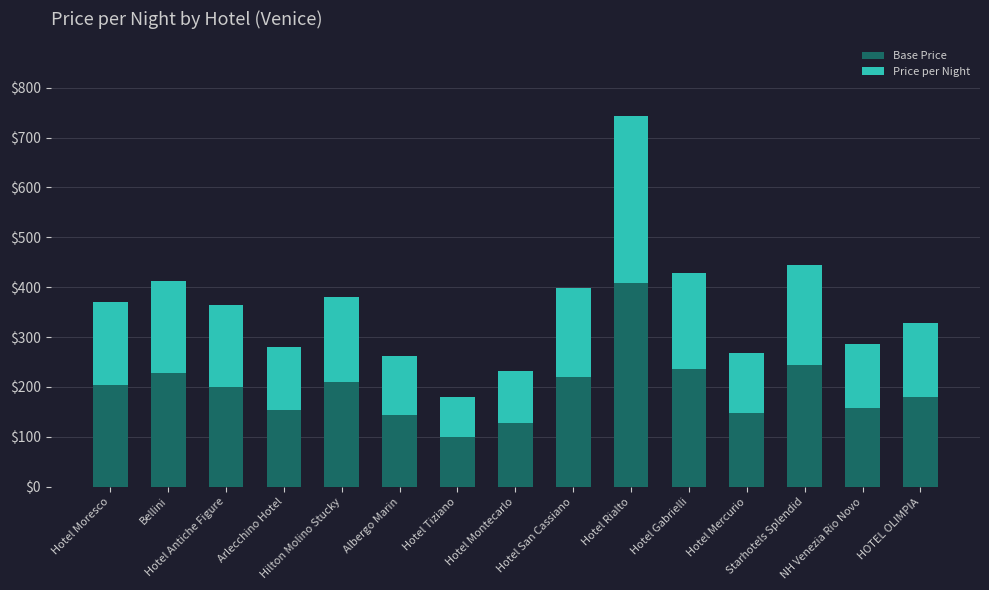

What are all the series names shown in the legend?

Base Price, Price per Night